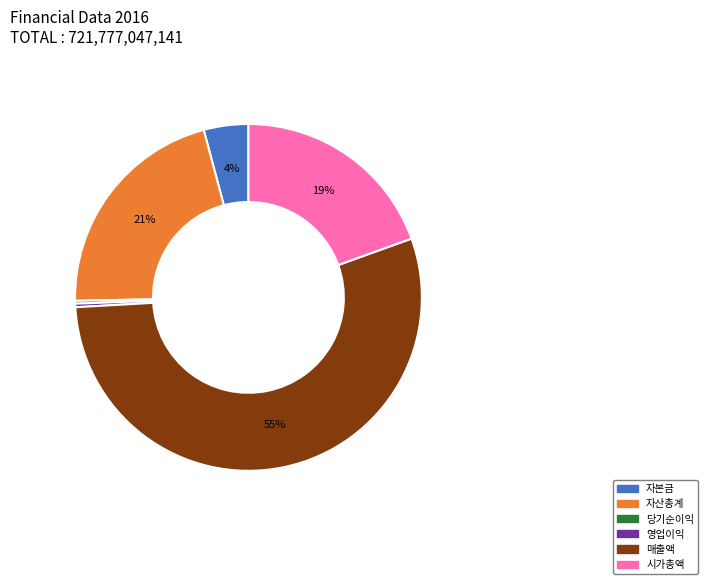

Does any single category account for the majority?

Yes